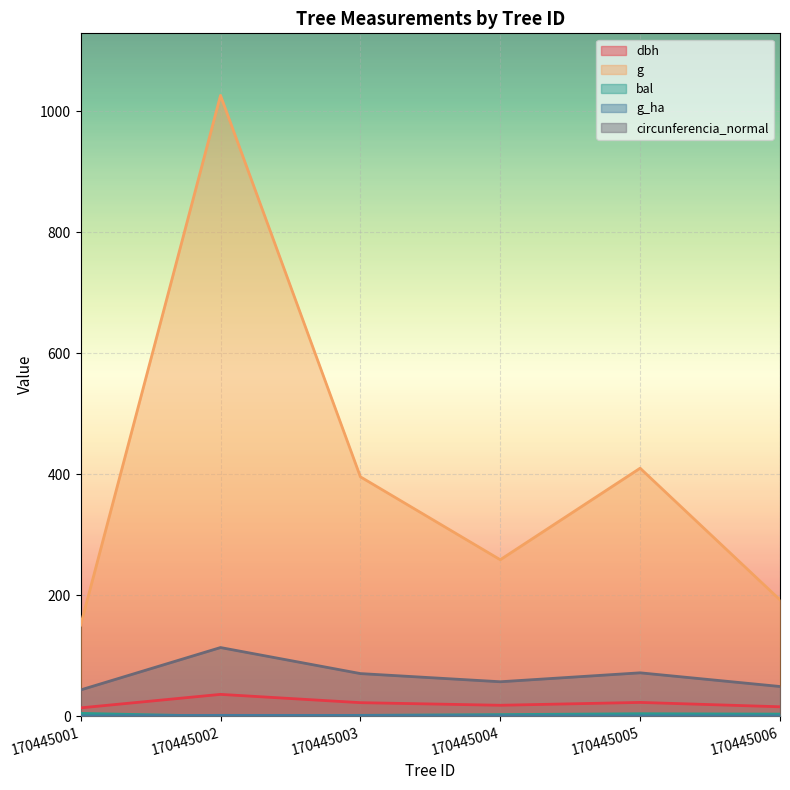

At which category does g_ha reach its first local peak?

170445002